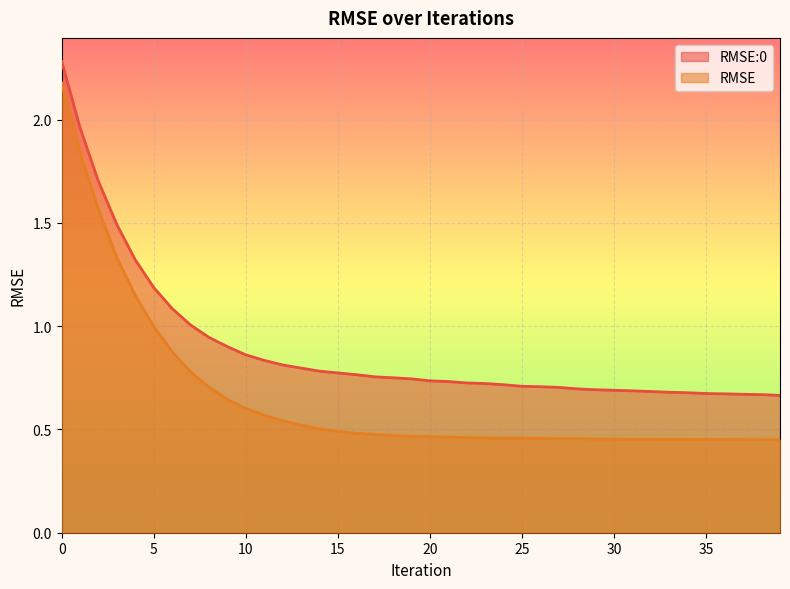

Is it true that RMSE equals 2.7 at 2?

False